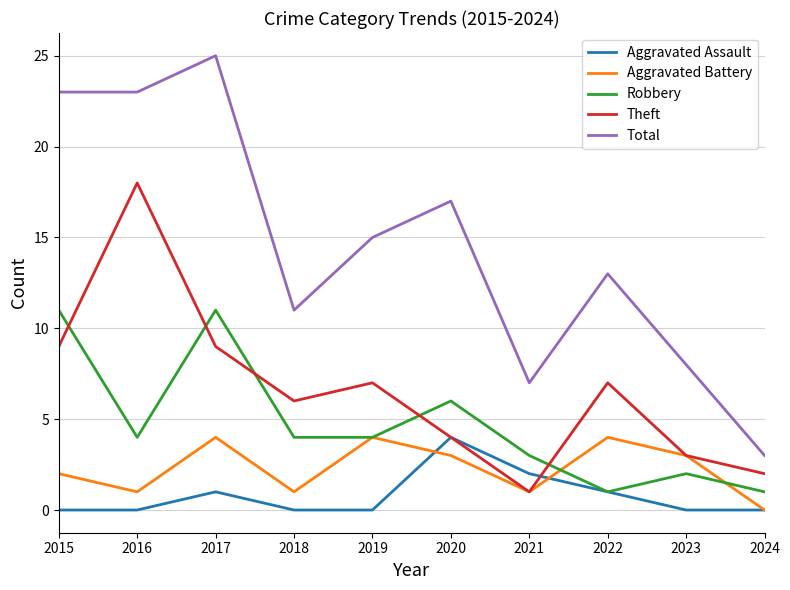

At which category is the sum across all series the highest?

2017